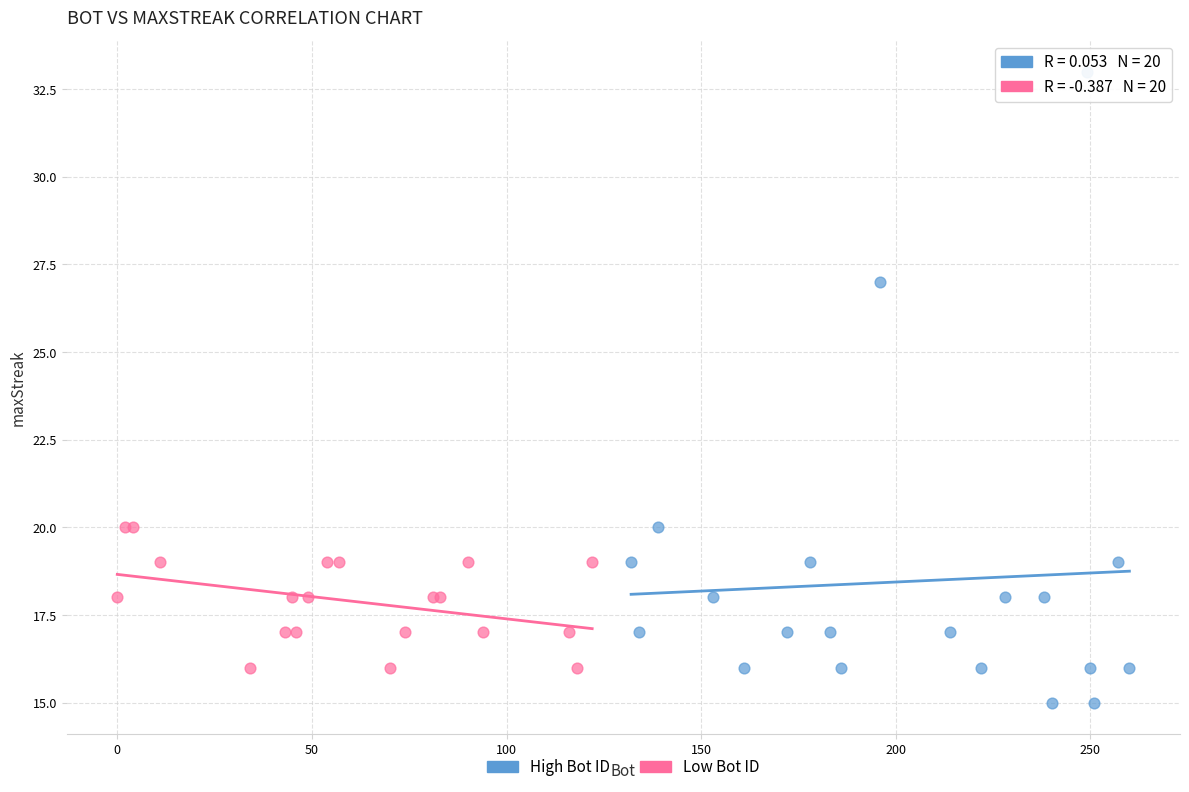

Which series has the largest Y range (max minus min)?

High Bot ID